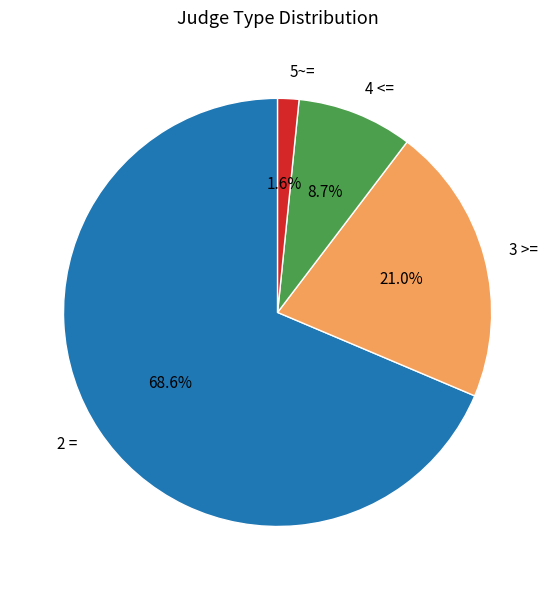

Do 3 >= and 2 = together represent more than half of the pie?

Yes